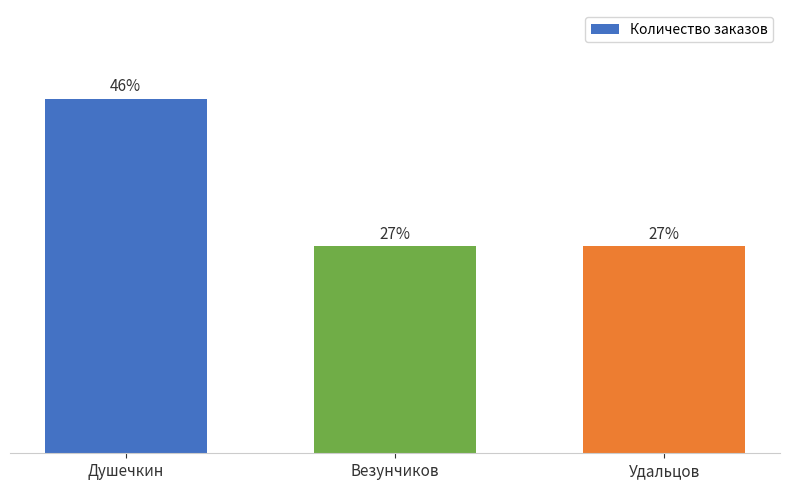

The value at Душечкин is 51. True or false?

False